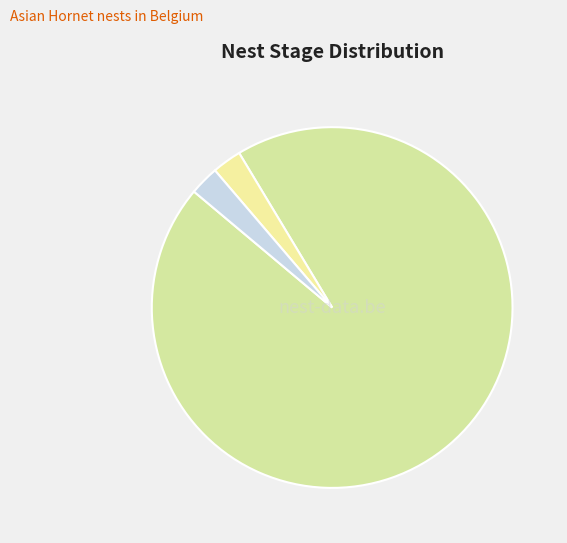

Is primary the majority of the pie?

No